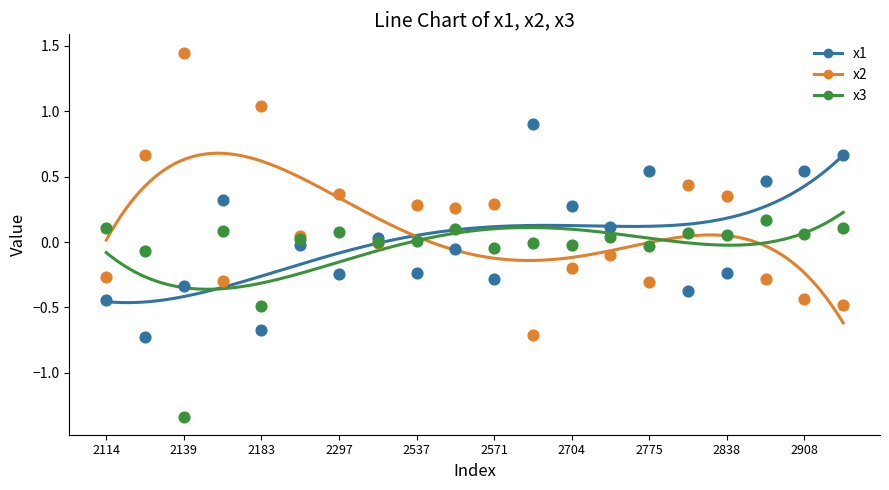

At how many categories does at least one series exceed 0?

20